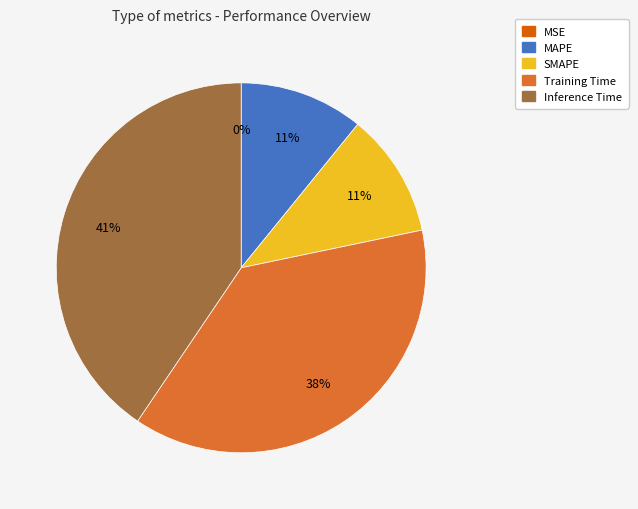

What is the largest slice in the pie chart?

Inference Time